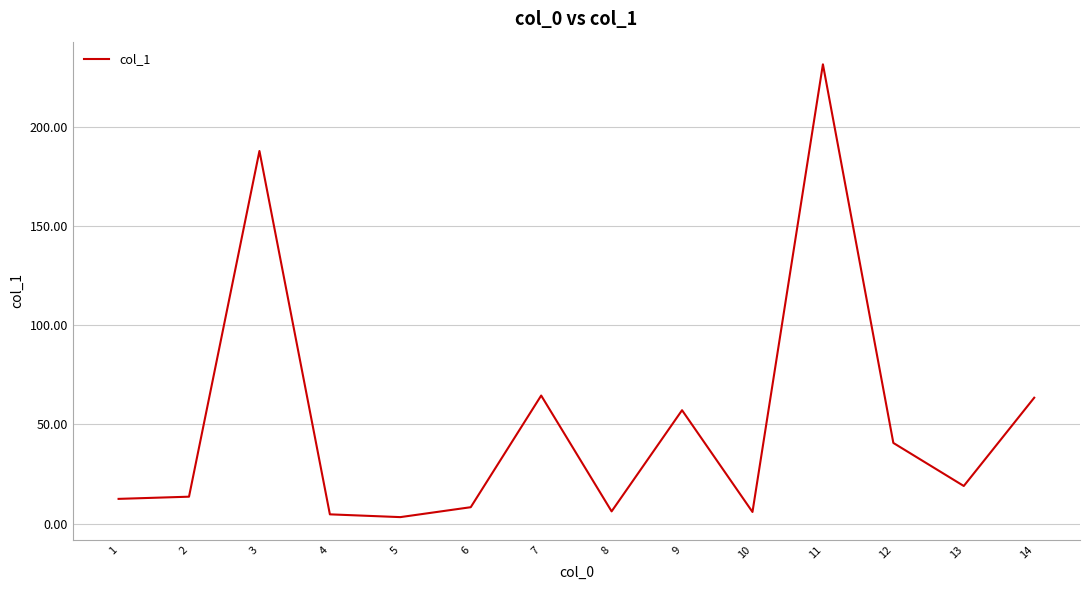

True or false: there are more than 0 points higher than both neighbors.

True